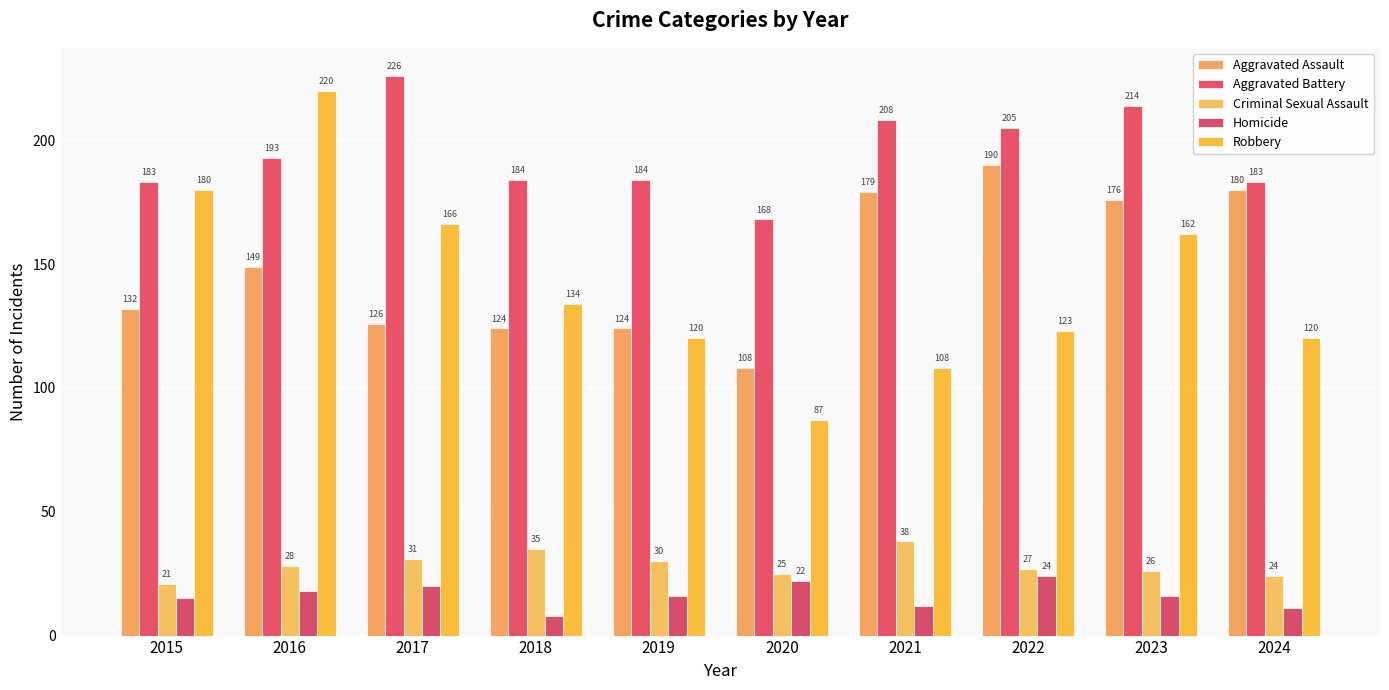

Reading left to right, what are all the values shown in this chart?

Aggravated Assault: 2015=132	2016=149	2017=126	2018=124	2019=124	2020=108	2021=179	2022=190	2023=176	2024=180
Aggravated Battery: 2015=183	2016=193	2017=226	2018=184	2019=184	2020=168	2021=208	2022=205	2023=214	2024=183
Criminal Sexual Assault: 2015=21	2016=28	2017=31	2018=35	2019=30	2020=25	2021=38	2022=27	2023=26	2024=24
Homicide: 2015=15	2016=18	2017=20	2018=8	2019=16	2020=22	2021=12	2022=24	2023=16	2024=11
Robbery: 2015=180	2016=220	2017=166	2018=134	2019=120	2020=87	2021=108	2022=123	2023=162	2024=120